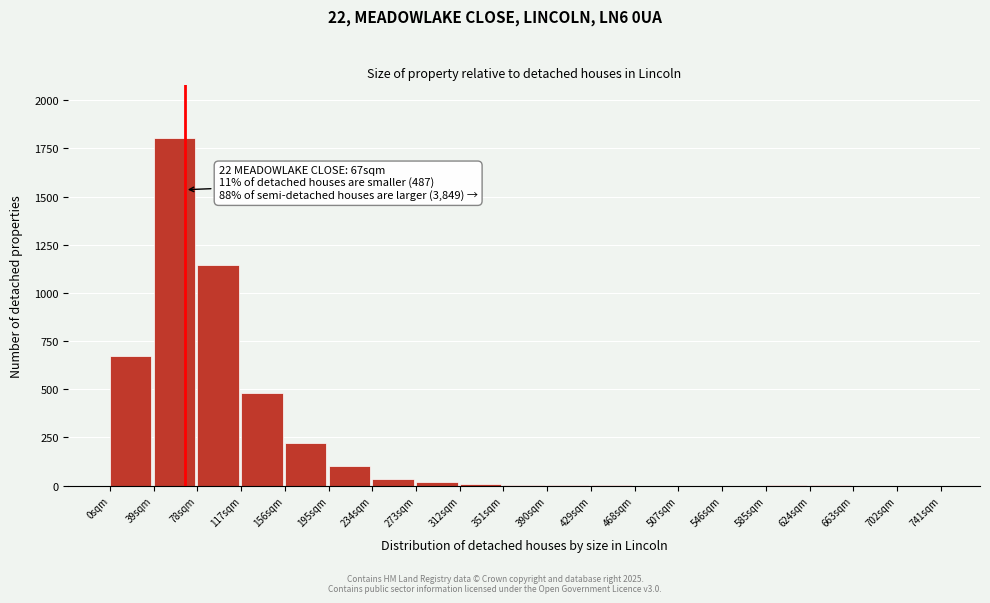

Which range on the x-axis has the tallest bar?

39 to 78